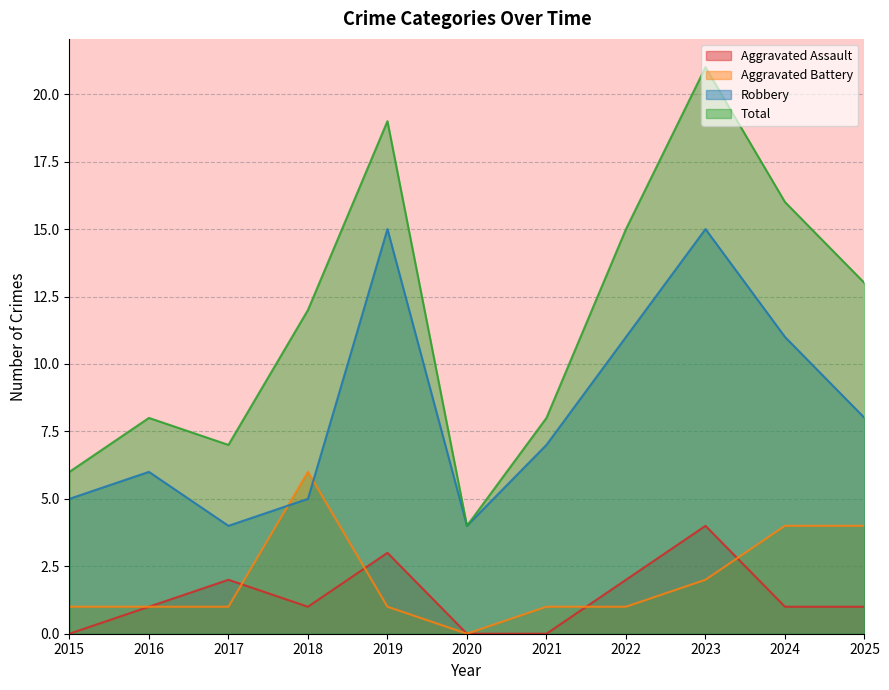

List the labels in order of Robbery value, smallest first.

2017, 2020, 2015, 2018, 2016, 2021, 2025, 2022, 2024, 2019, 2023